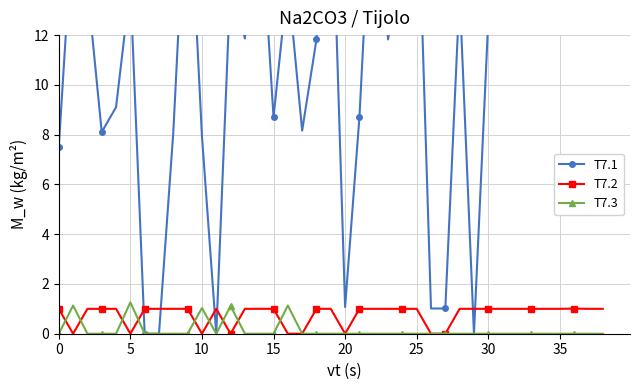

True or false: T7.2 has more than 2 points higher than both neighbors.

True